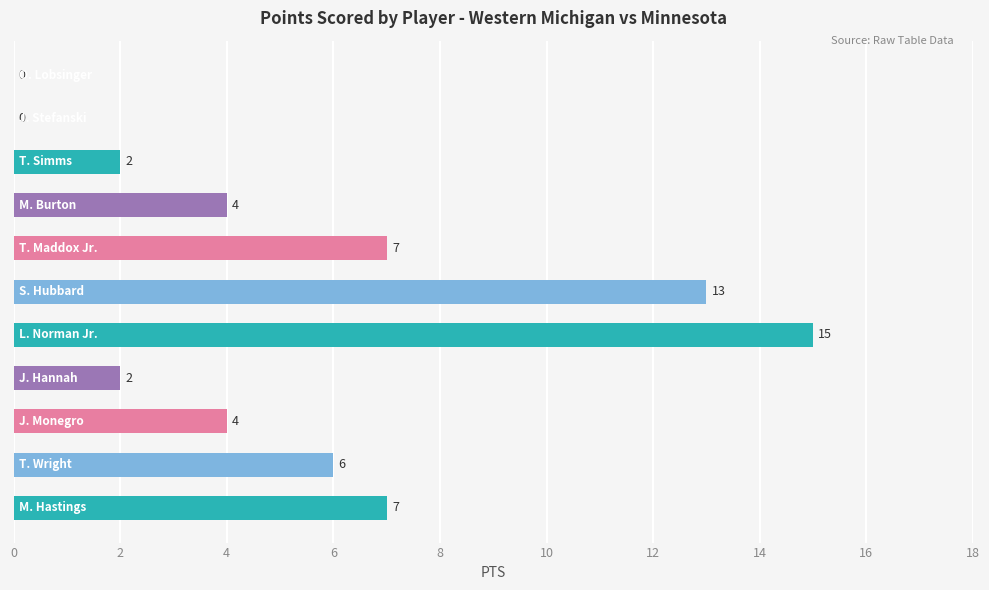

What is the sum of all values?

60